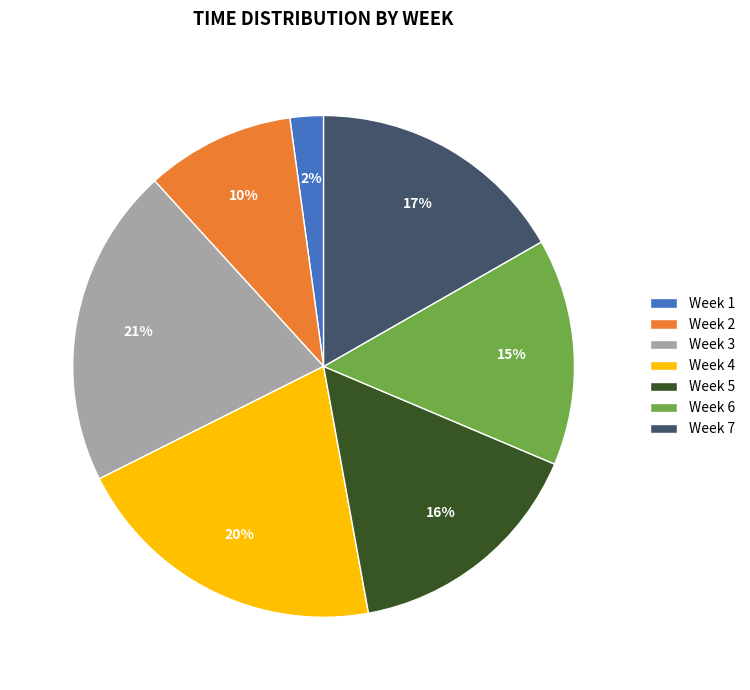

Which slice is the smallest?

Week 1